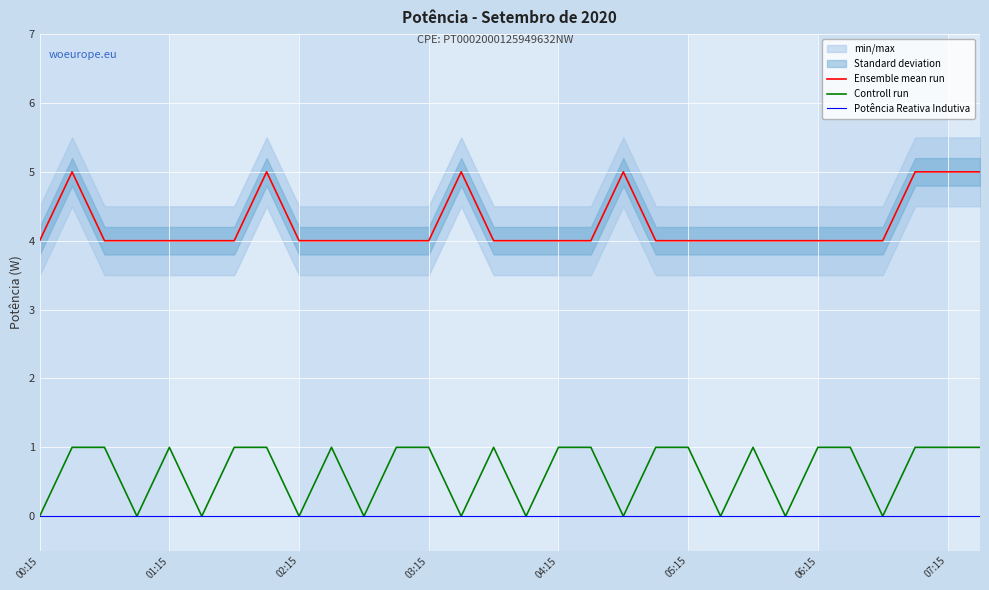

Between 9 and 10, which is larger?

9